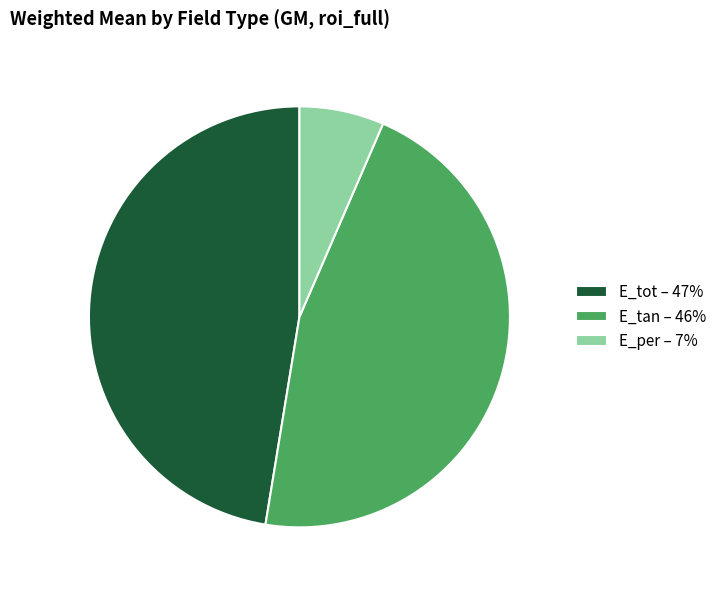

Between E_per and E_tot, which is larger?

E_tot